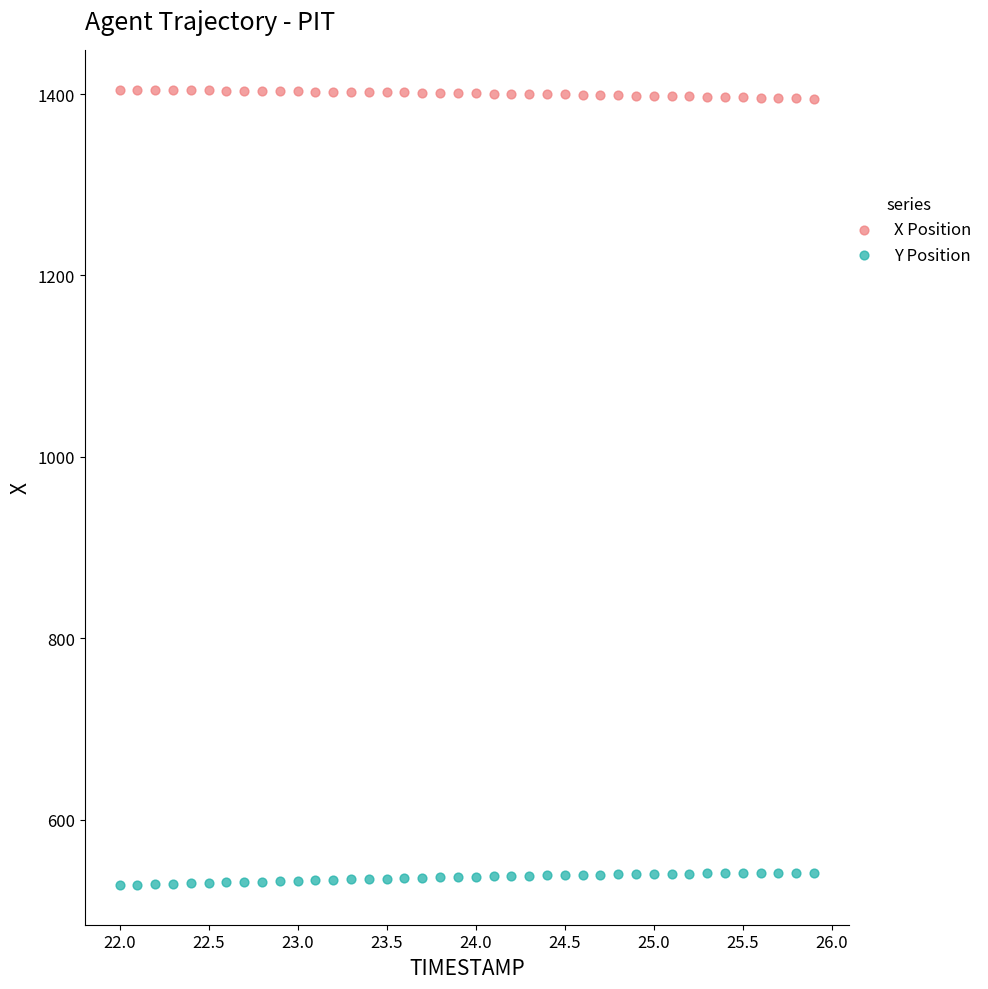

Which series reaches the maximum Y coordinate?

X Position